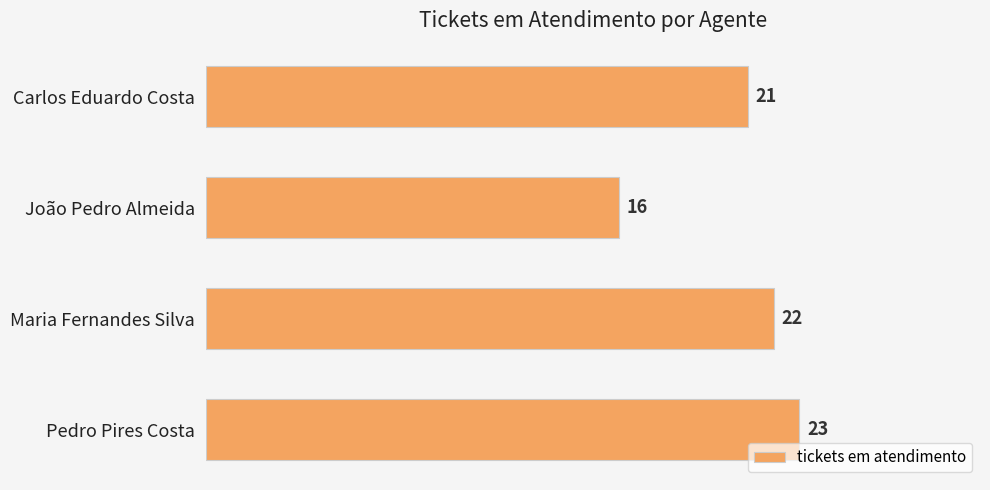

Rank the categories by value from highest to lowest.

Pedro Pires Costa, Maria Fernandes Silva, Carlos Eduardo Costa, João Pedro Almeida